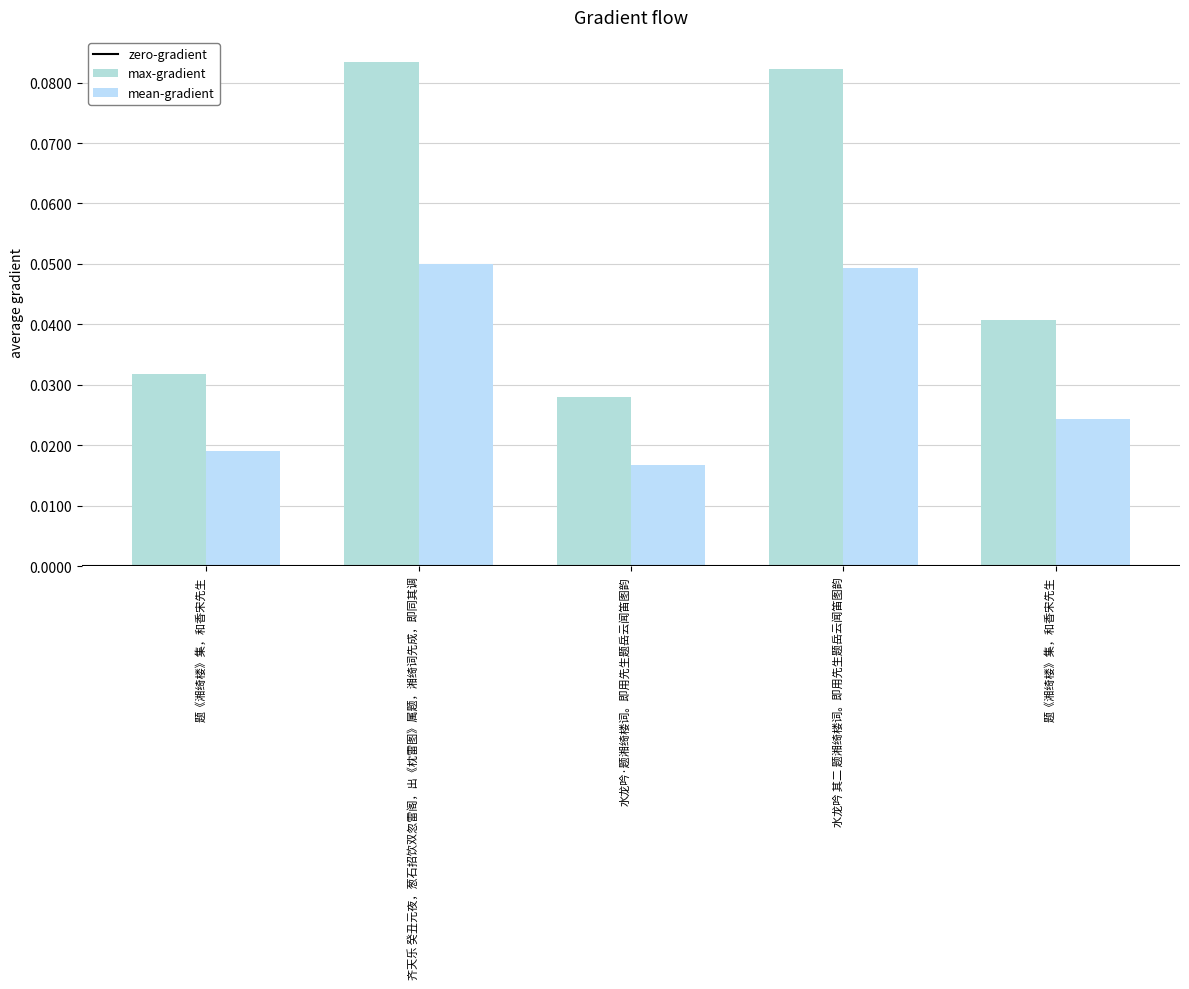

What is the label of the 3rd bar from the left?

水龙吟·题湘绮楼词。即用先生题岳云闻笛图韵